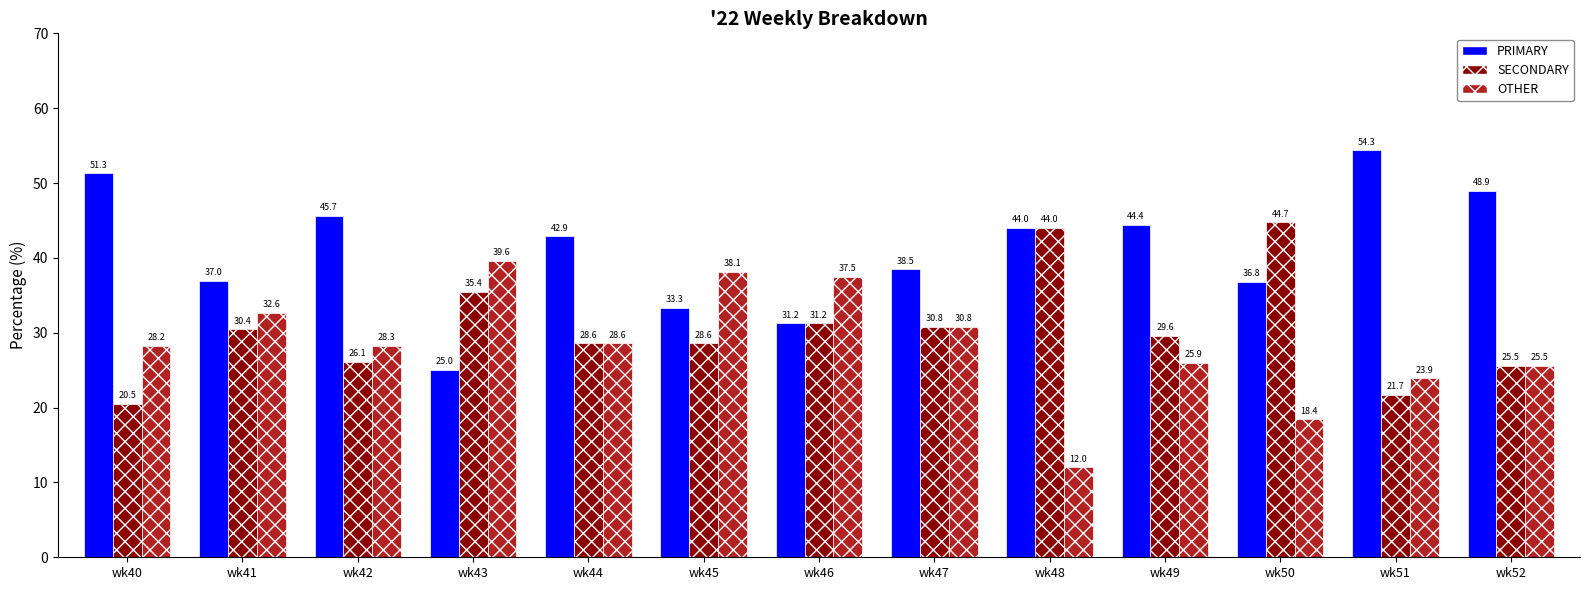

Which series has the largest total across all categories?

PRIMARY